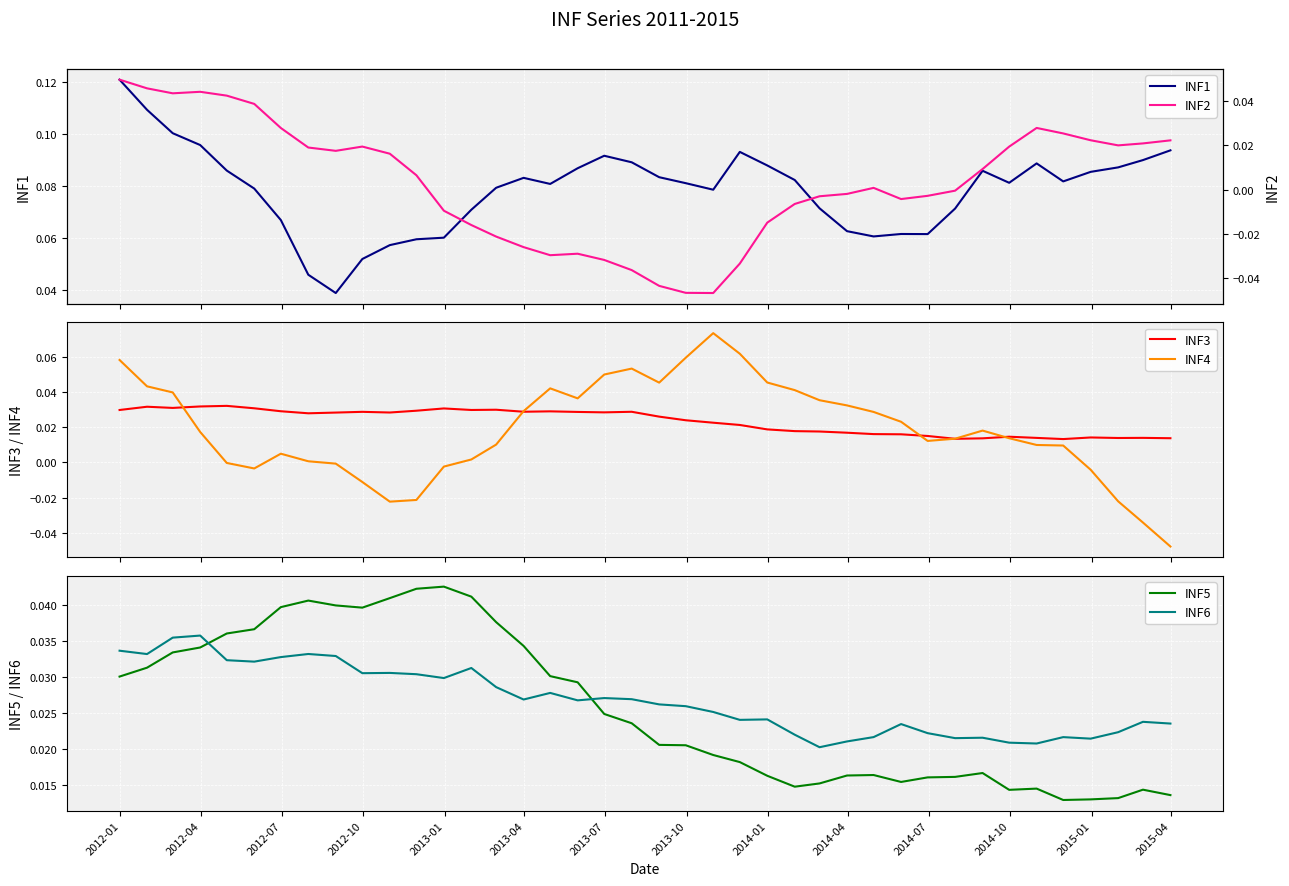

True or false: INF1 has a value of 0.1 at 35.

False